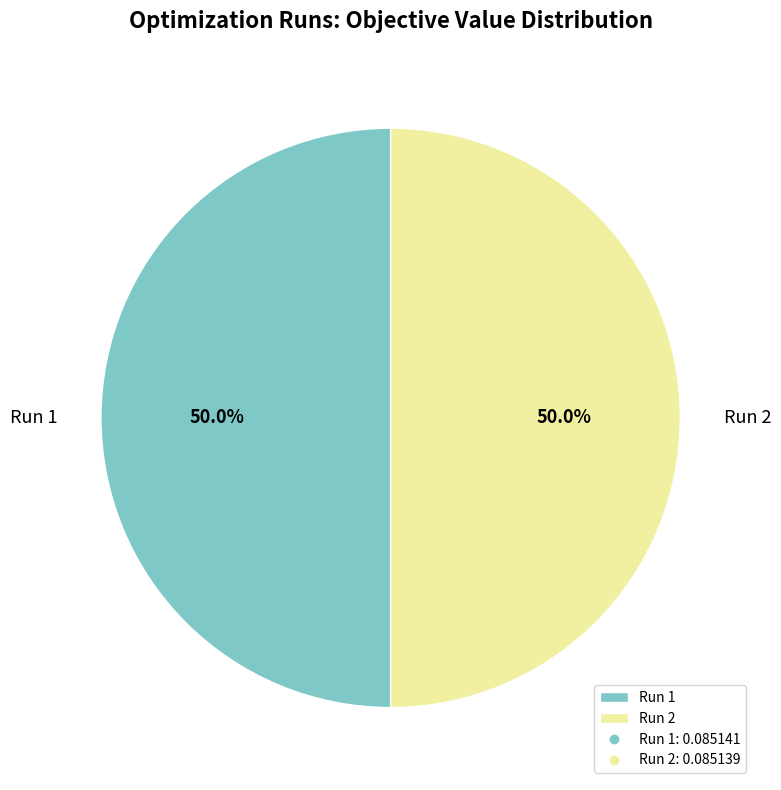

What percentage is NOT represented by Run 2?

50.0%